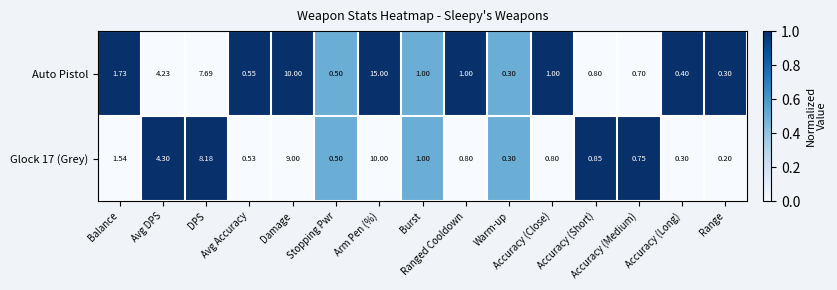

Which series has the largest range (max minus min)?

Auto Pistol